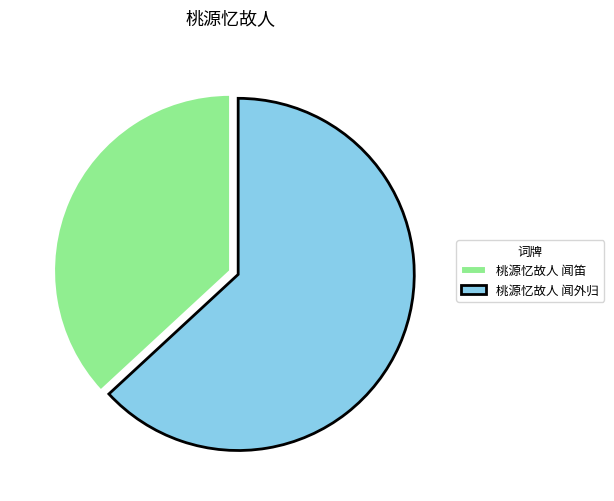

The 桃源忆故人 闻笛 slice represents 37% of the pie. True or false?

True